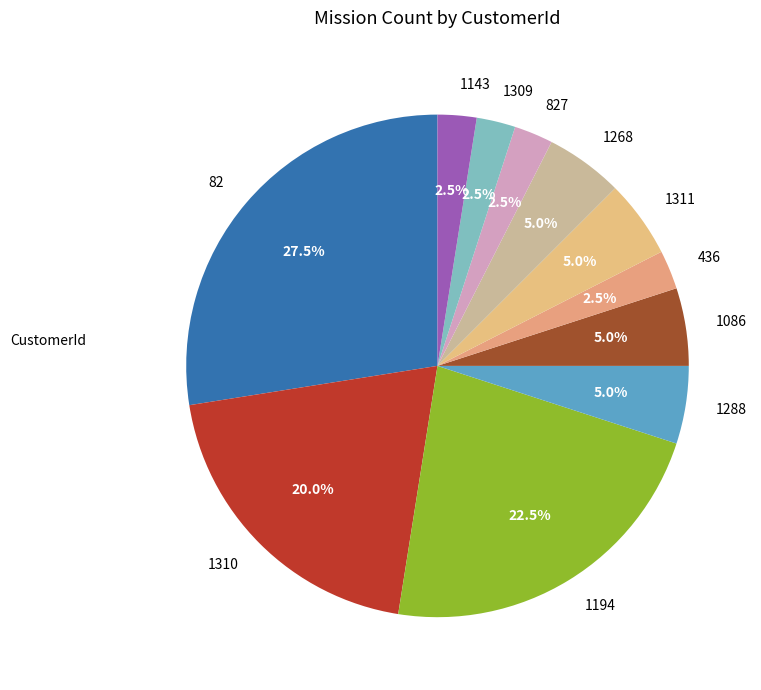

To the nearest percent, what portion does 1086 represent?

5%